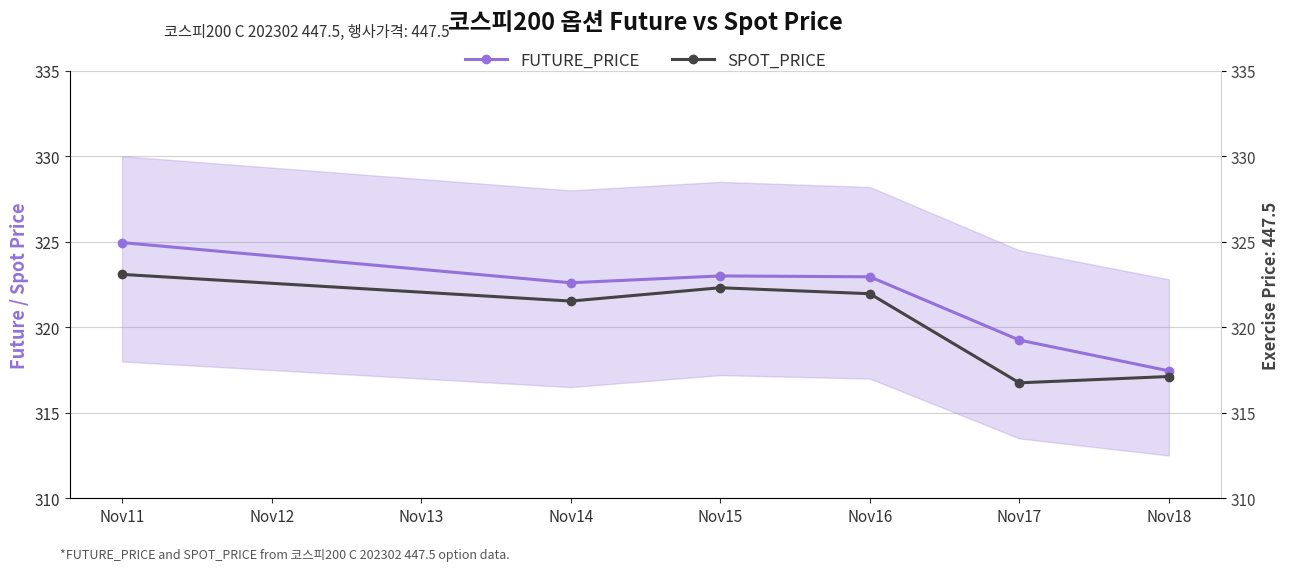

What is the difference between the maximum and second lowest values in the SPOT_PRICE series?

6.0